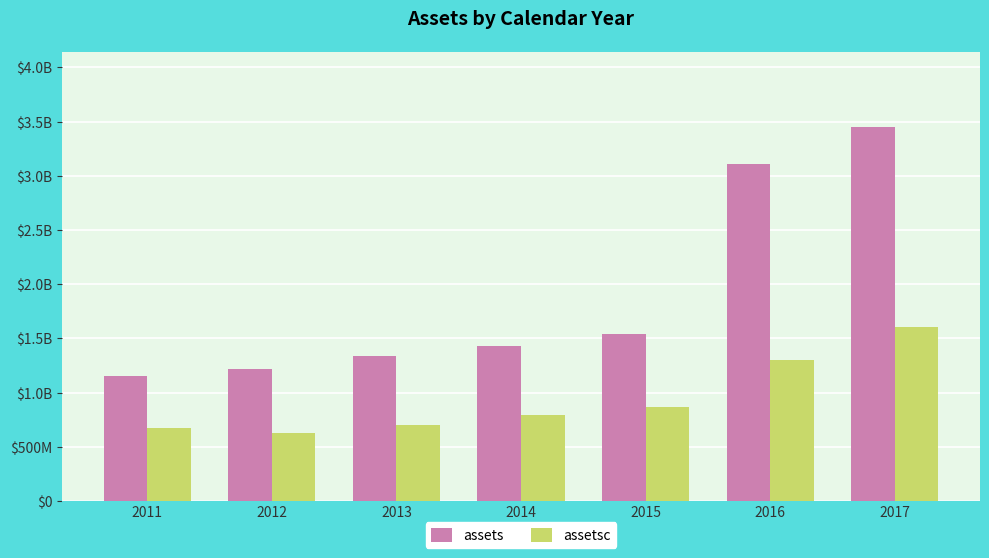

Which series changed the most between 2011 and 2013?

assets